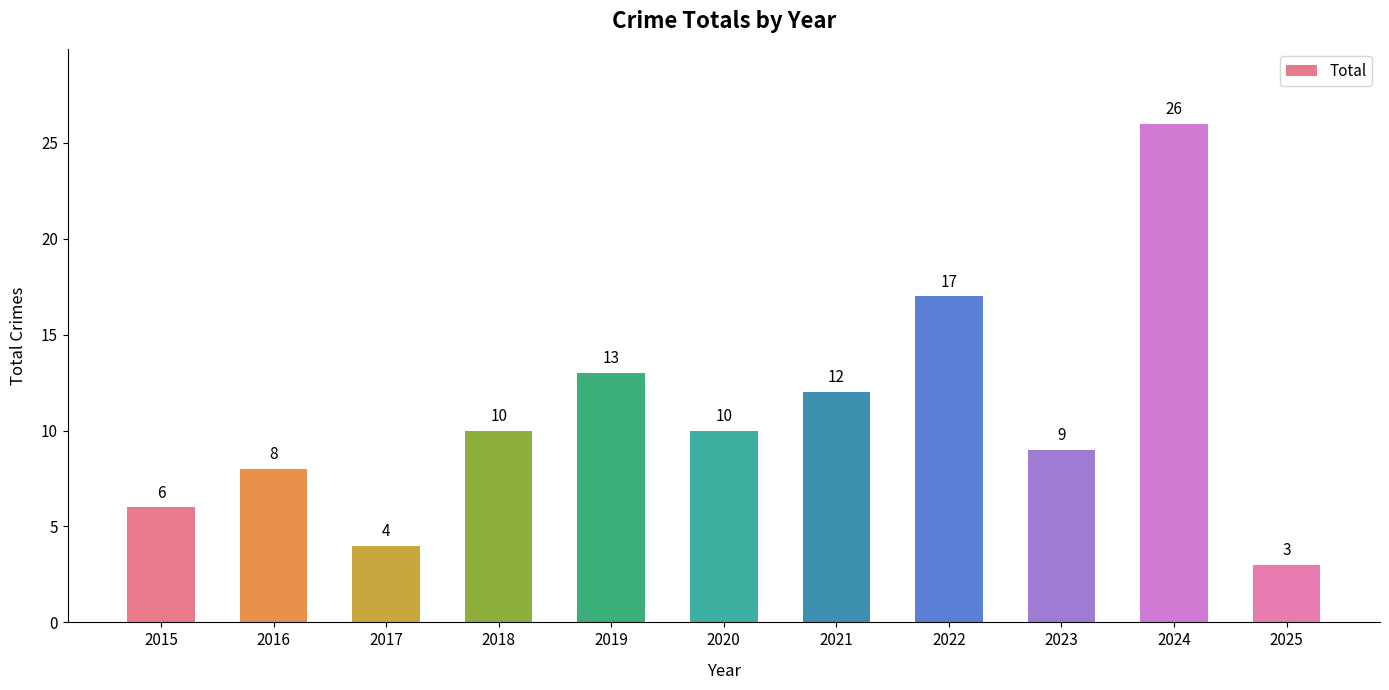

What is the difference between the maximum and second lowest values?

22